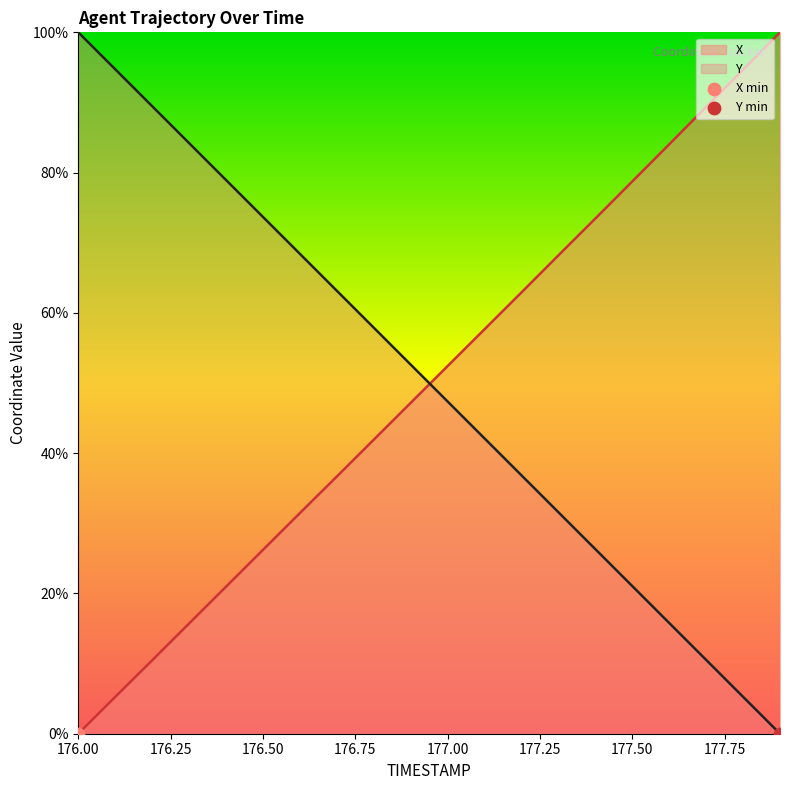

Which series has the largest total across all categories?

Y